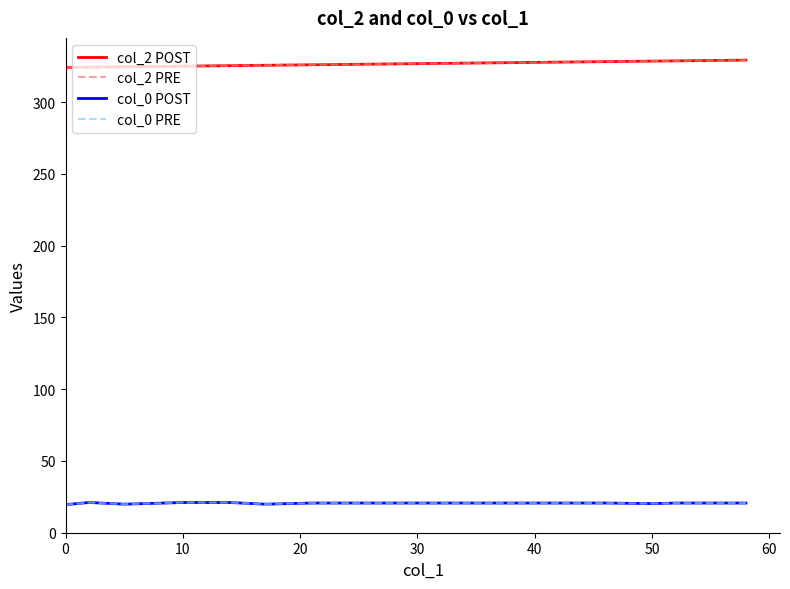

What is the average value of the col_0 POST series?

20.6